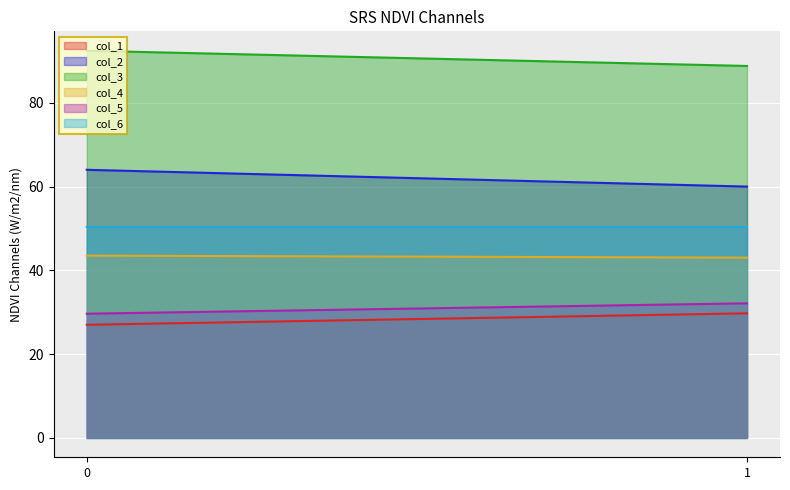

Is it true that col_4 equals 68.5 at 0?

False